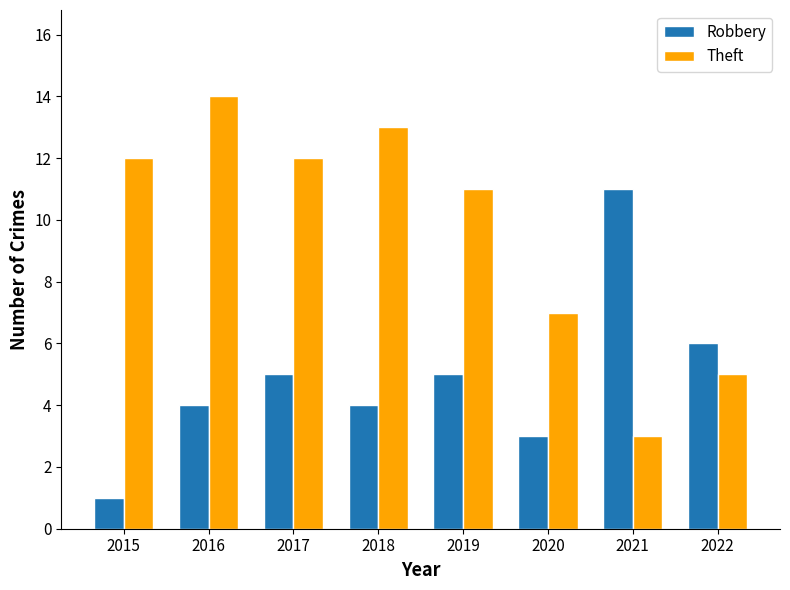

At 2021, list the series in order from largest to smallest.

Robbery, Theft